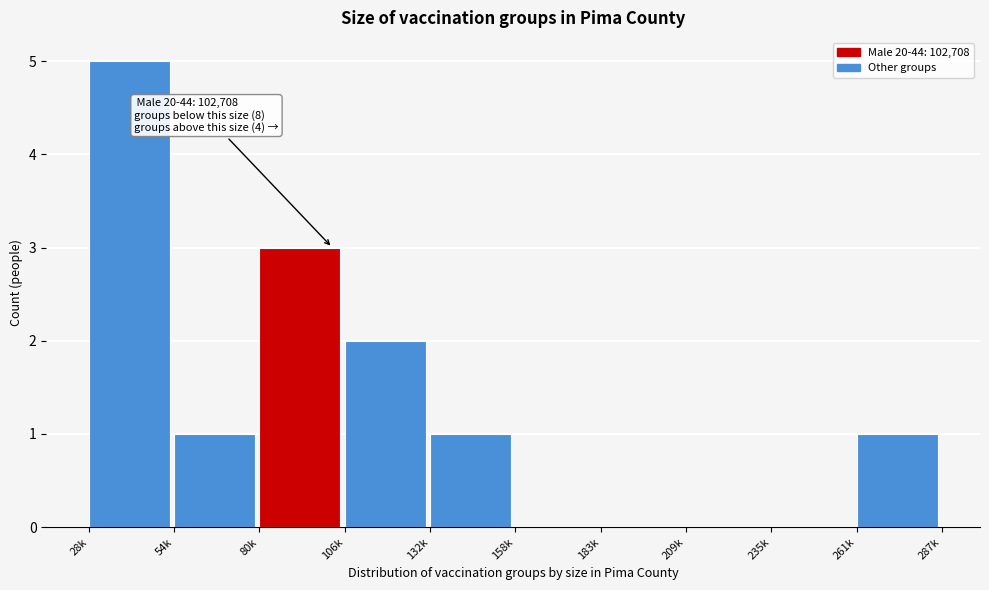

Reading right to left, list all the values displayed in this chart.

261k=1	235k=0	209k=0	183k=0	158k=0	132k=1	106k=2	80k=3	54k=1	28k=5